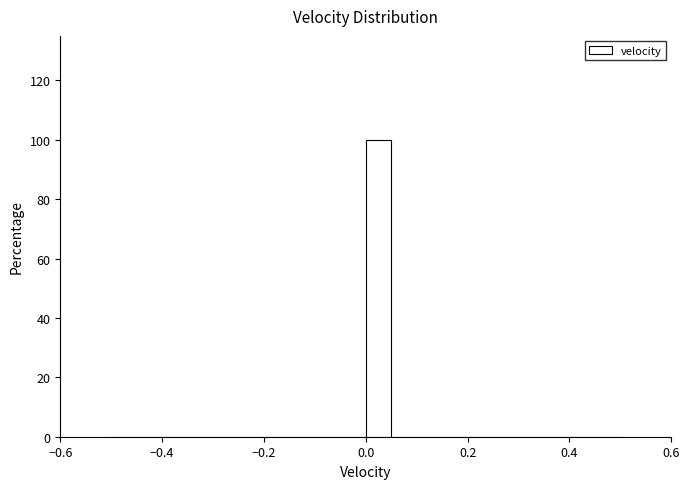

Read against the x-axis, roughly where is the centre of the tallest bar?

0.02